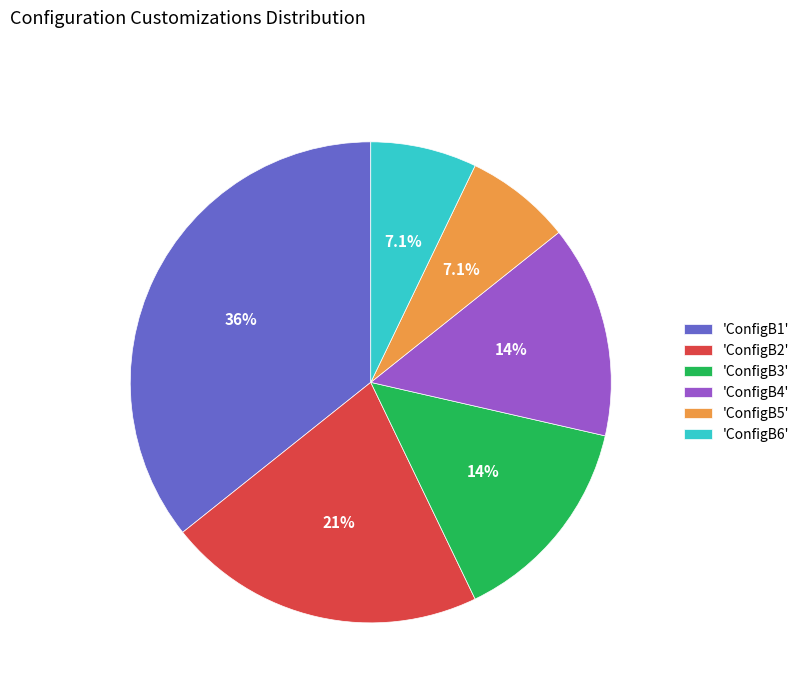

Is 'ConfigB2' the majority of the pie?

No